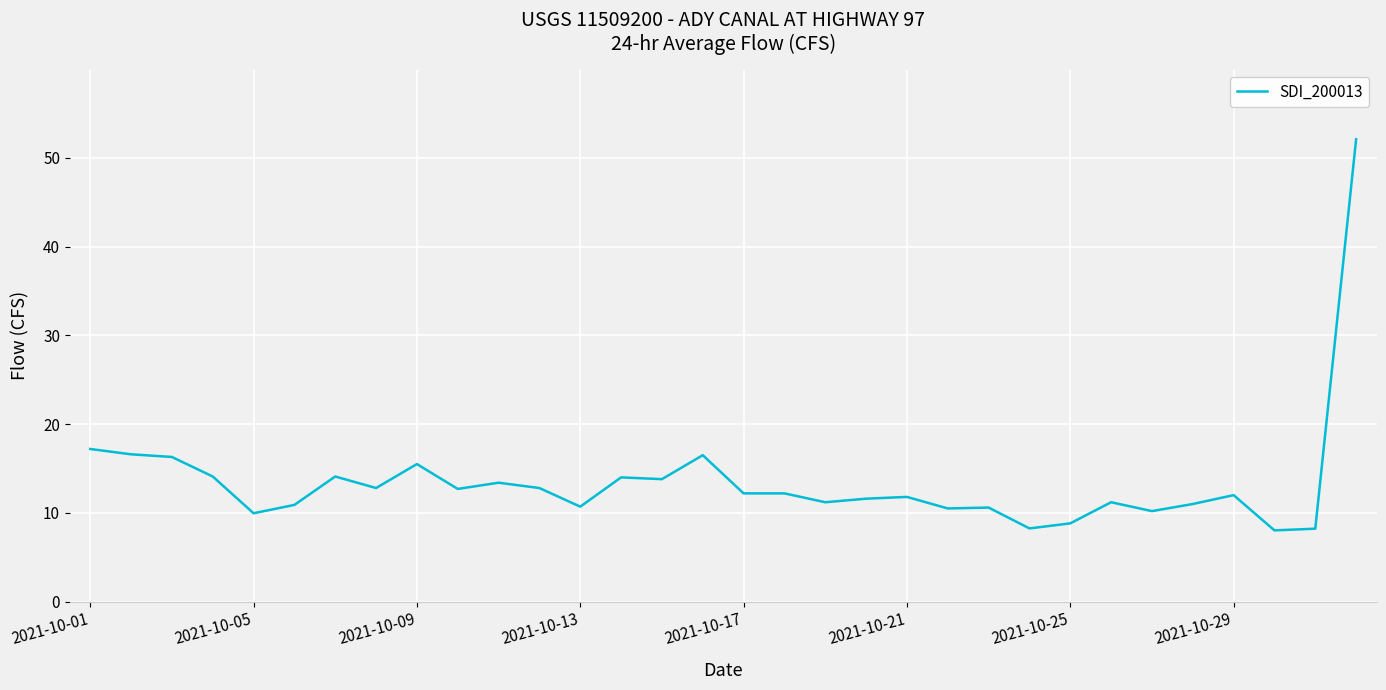

What is the smallest value displayed?

8.0